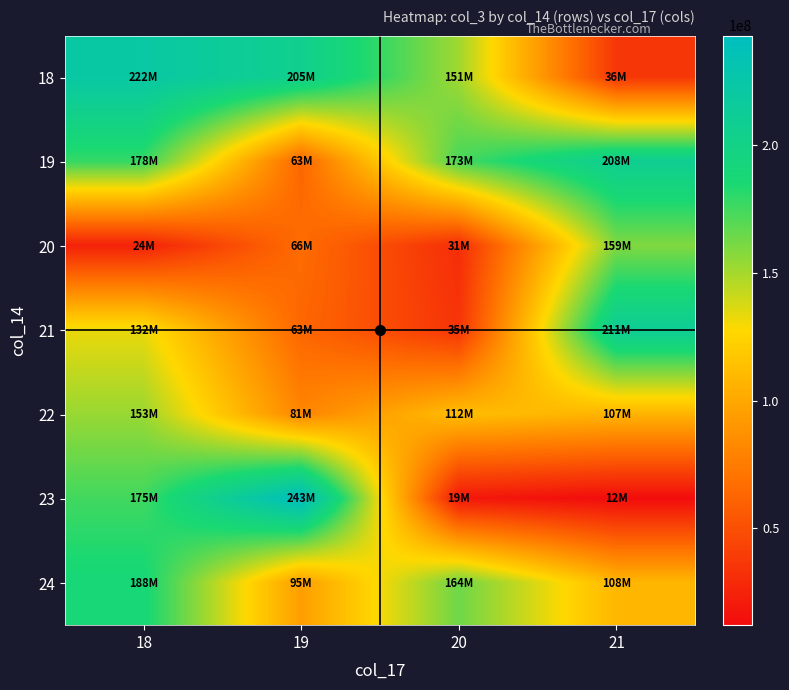

Which series has the largest total across all categories?

19